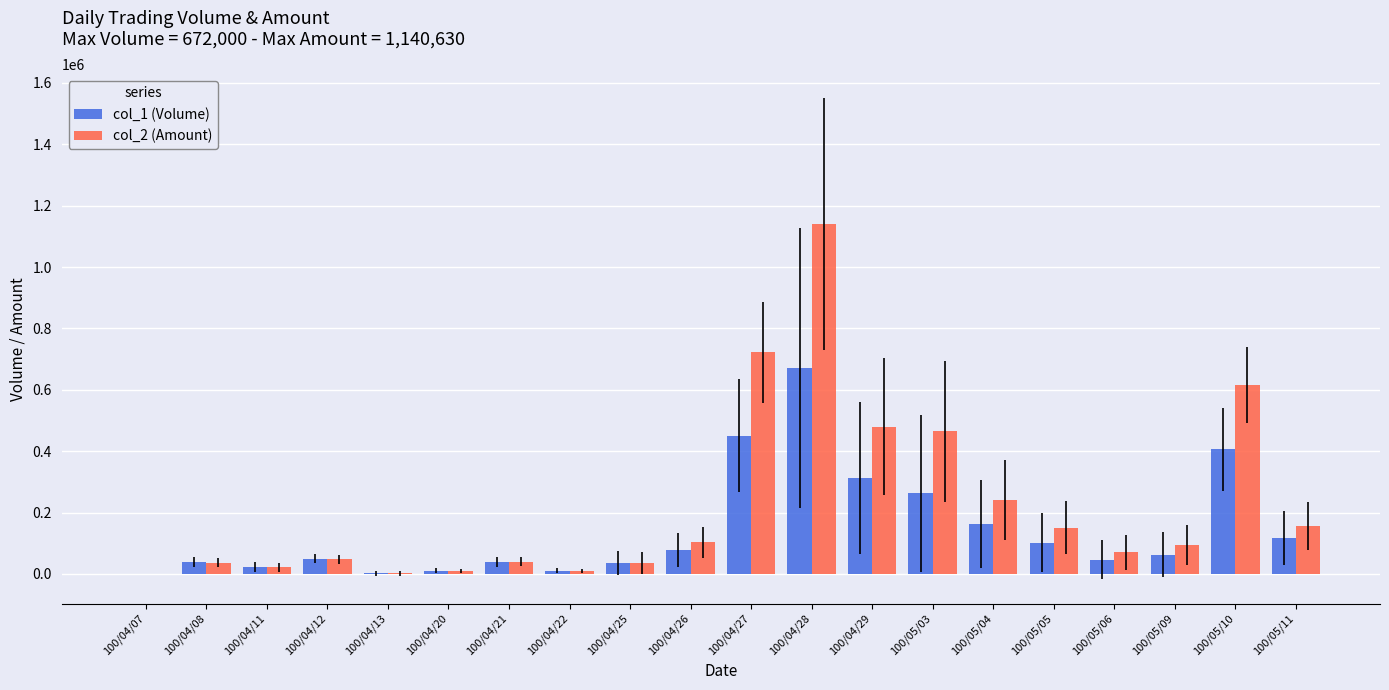

At which category does the chart reach its peak across all series?

100/04/28